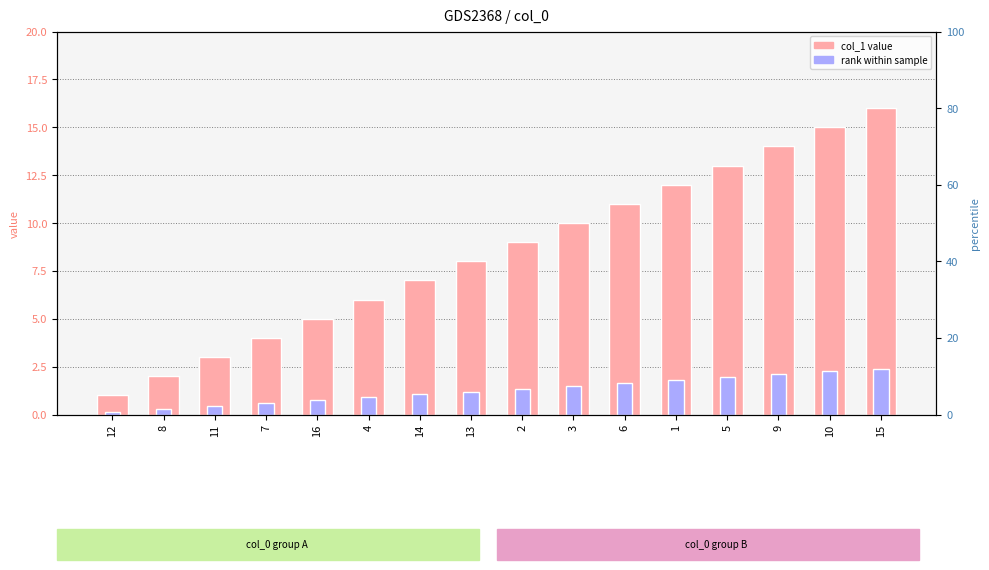

Where is rank within sample nearest to the value 1?

14